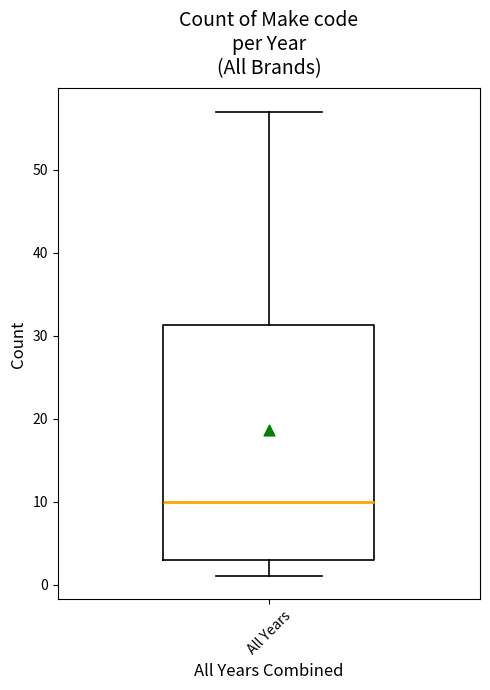

Where is the upper edge of the box for All Years on the y-axis? The values are not printed on the chart, so give them approximately, as read against the axis.

31